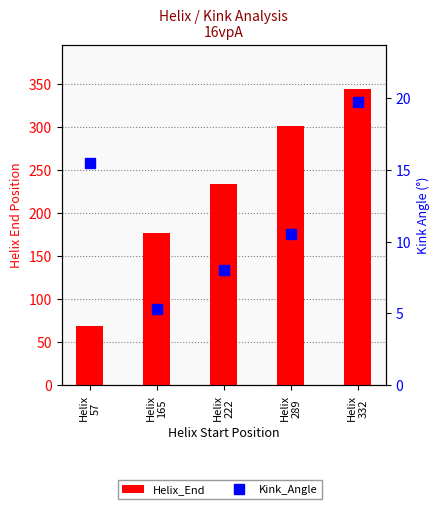

What is the difference between the Helix_End values at Helix
222 and Helix
57?

165.0